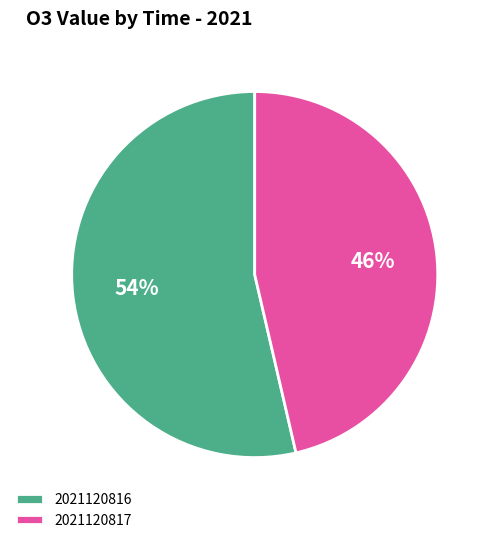

What percentage is the 2021120816 slice, to the nearest percent?

54%